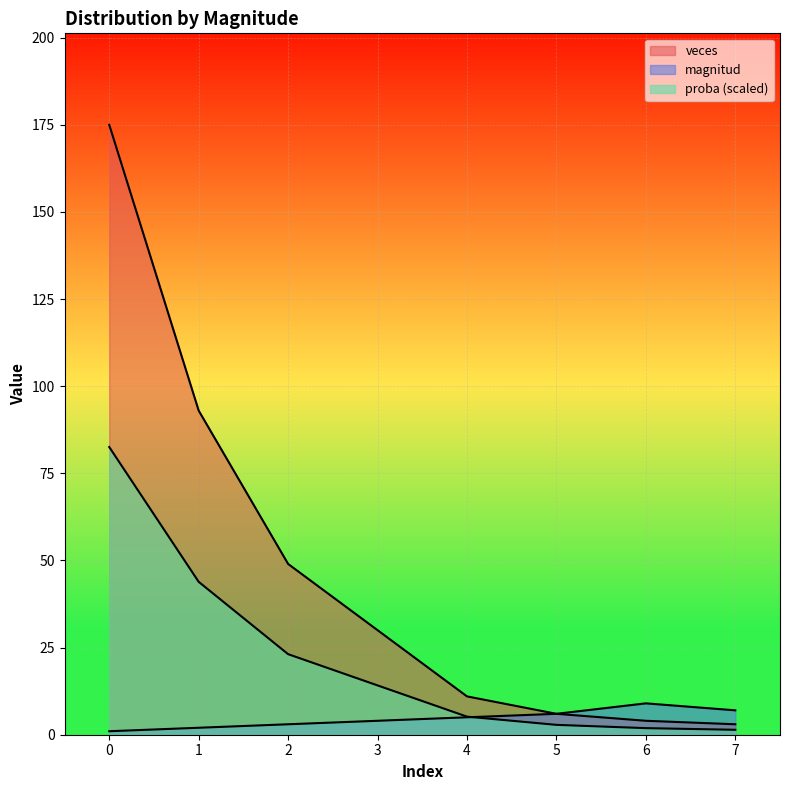

What is the sum of the veces values at 2 and 1?

142.0